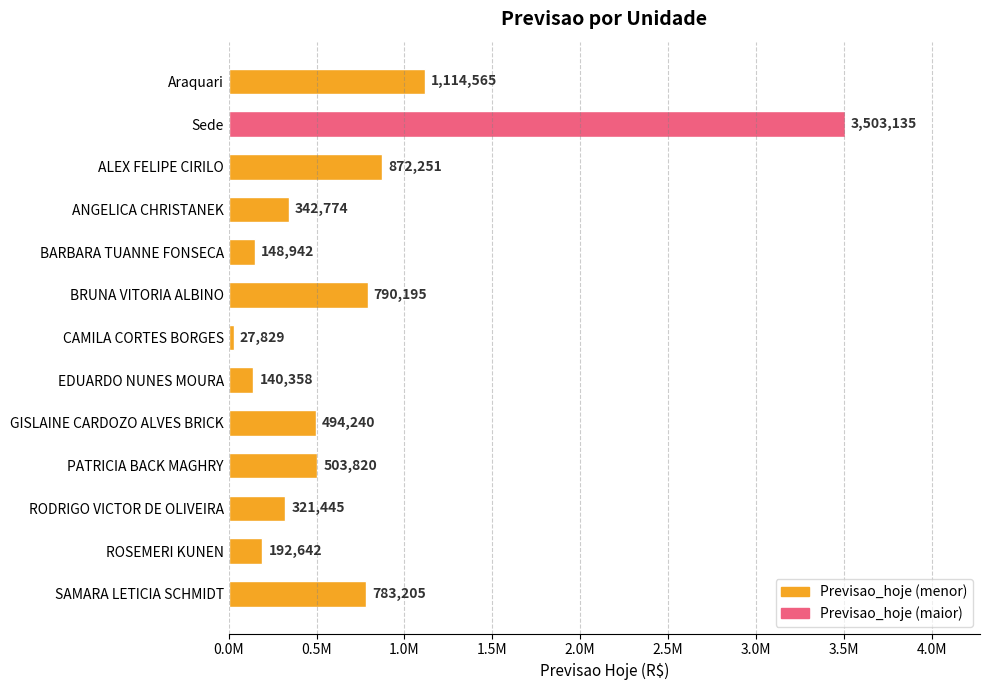

Rank the categories by value from highest to lowest.

Sede, Araquari, ALEX FELIPE CIRILO, BRUNA VITORIA ALBINO, SAMARA LETICIA SCHMIDT, PATRICIA BACK MAGHRY, GISLAINE CARDOZO ALVES BRICK, ANGELICA CHRISTANEK, RODRIGO VICTOR DE OLIVEIRA, ROSEMERI KUNEN, BARBARA TUANNE FONSECA, EDUARDO NUNES MOURA, CAMILA CORTES BORGES